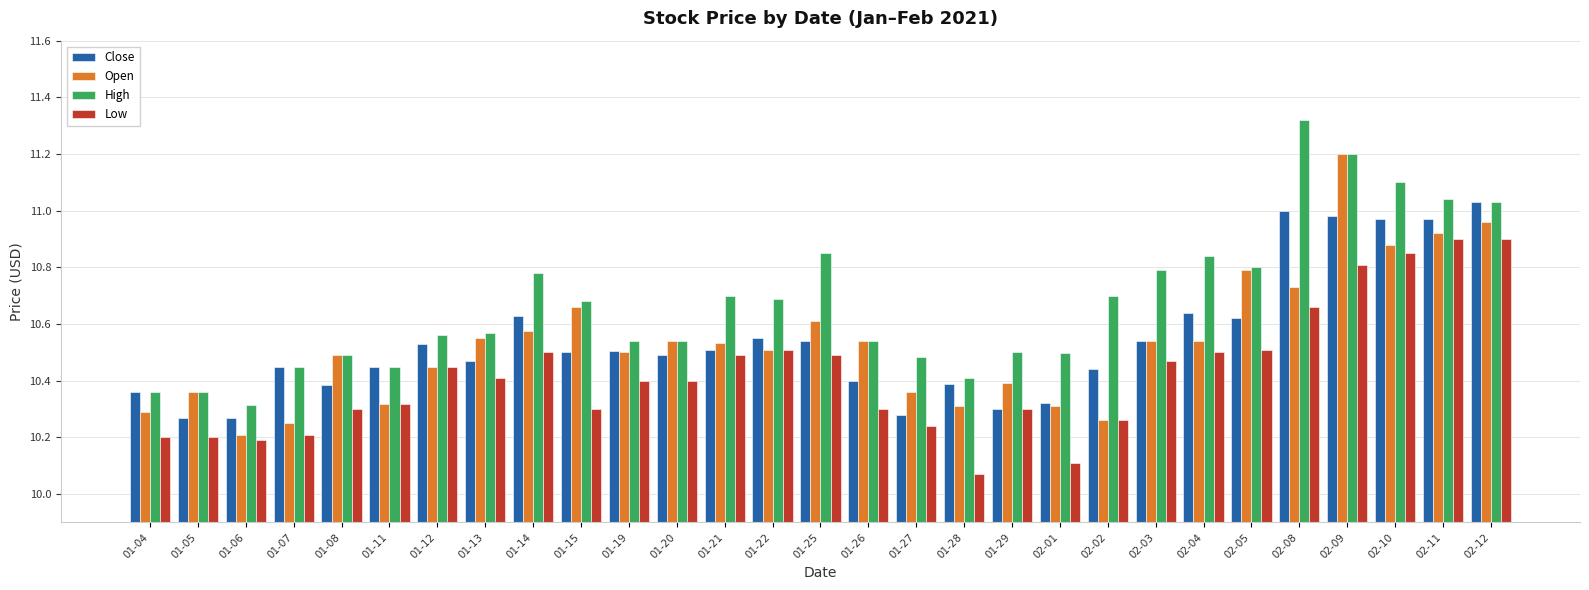

What are all the series names shown in the legend?

Close, Open, High, Low